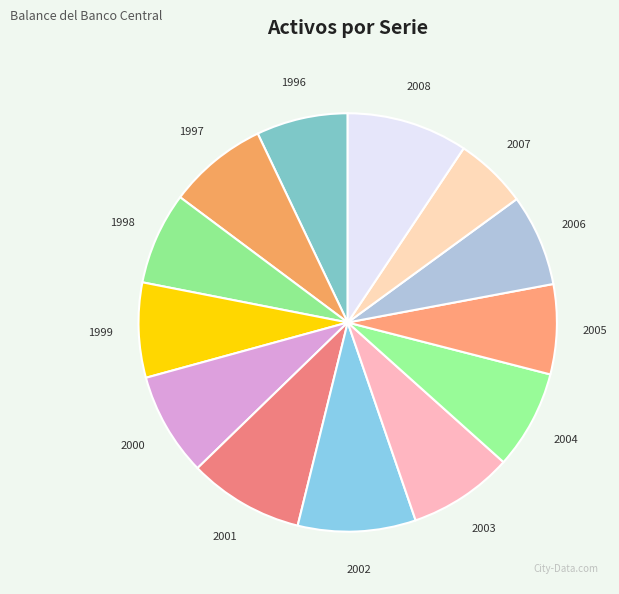

What is the ratio of the value at 2002 to the value at 1998?

1.3